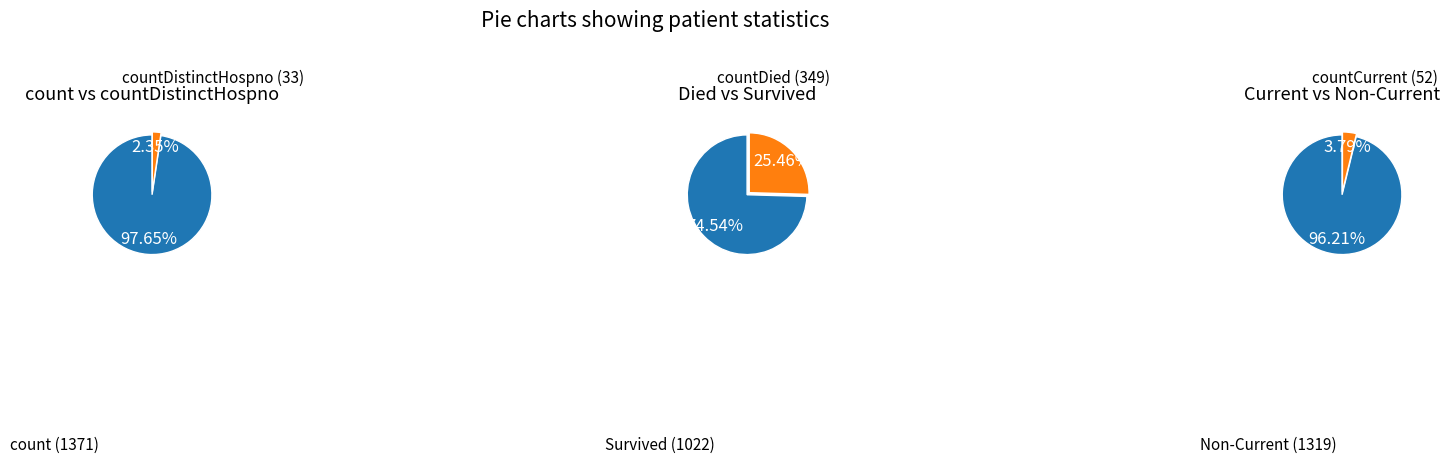

Which slice is the largest?

count